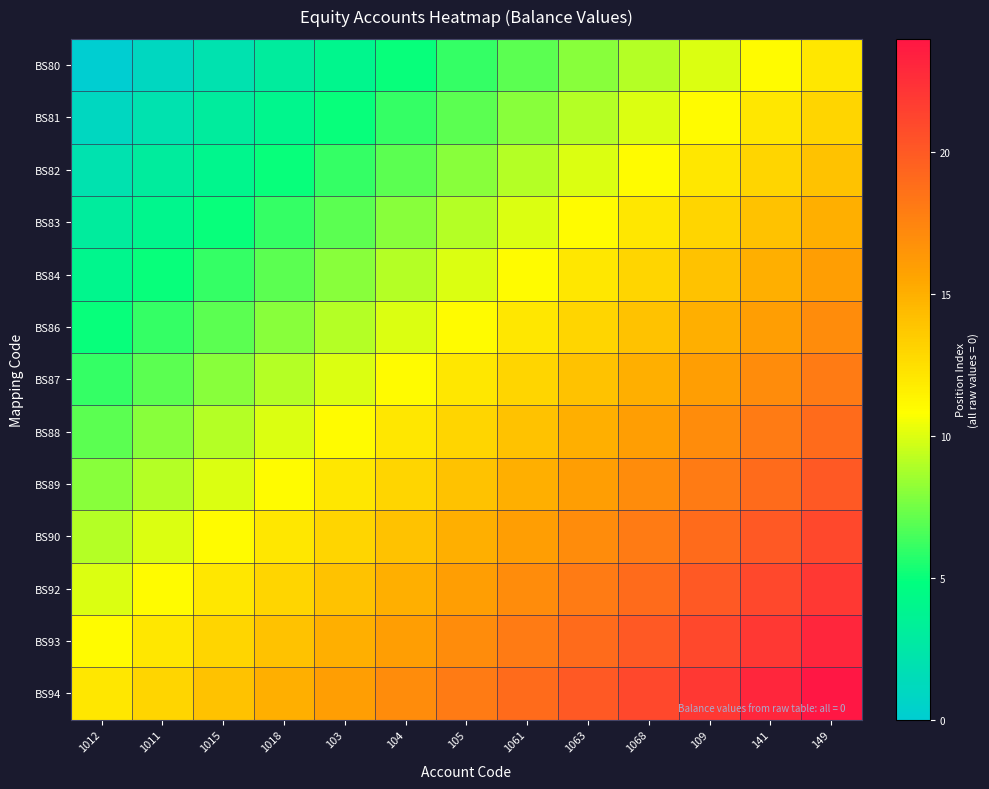

Reading right to left, transcribe all the data shown in this chart.

BS80: 149=12	141=11	109=10	1068=9	1063=8	1061=7	105=6	104=5	103=4	1018=3	1015=2	1011=1	1012=0
BS81: 149=13	141=12	109=11	1068=10	1063=9	1061=8	105=7	104=6	103=5	1018=4	1015=3	1011=2	1012=1
BS82: 149=14	141=13	109=12	1068=11	1063=10	1061=9	105=8	104=7	103=6	1018=5	1015=4	1011=3	1012=2
BS83: 149=15	141=14	109=13	1068=12	1063=11	1061=10	105=9	104=8	103=7	1018=6	1015=5	1011=4	1012=3
BS84: 149=16	141=15	109=14	1068=13	1063=12	1061=11	105=10	104=9	103=8	1018=7	1015=6	1011=5	1012=4
BS86: 149=17	141=16	109=15	1068=14	1063=13	1061=12	105=11	104=10	103=9	1018=8	1015=7	1011=6	1012=5
BS87: 149=18	141=17	109=16	1068=15	1063=14	1061=13	105=12	104=11	103=10	1018=9	1015=8	1011=7	1012=6
BS88: 149=19	141=18	109=17	1068=16	1063=15	1061=14	105=13	104=12	103=11	1018=10	1015=9	1011=8	1012=7
BS89: 149=20	141=19	109=18	1068=17	1063=16	1061=15	105=14	104=13	103=12	1018=11	1015=10	1011=9	1012=8
BS90: 149=21	141=20	109=19	1068=18	1063=17	1061=16	105=15	104=14	103=13	1018=12	1015=11	1011=10	1012=9
BS92: 149=22	141=21	109=20	1068=19	1063=18	1061=17	105=16	104=15	103=14	1018=13	1015=12	1011=11	1012=10
BS93: 149=23	141=22	109=21	1068=20	1063=19	1061=18	105=17	104=16	103=15	1018=14	1015=13	1011=12	1012=11
BS94: 149=24	141=23	109=22	1068=21	1063=20	1061=19	105=18	104=17	103=16	1018=15	1015=14	1011=13	1012=12